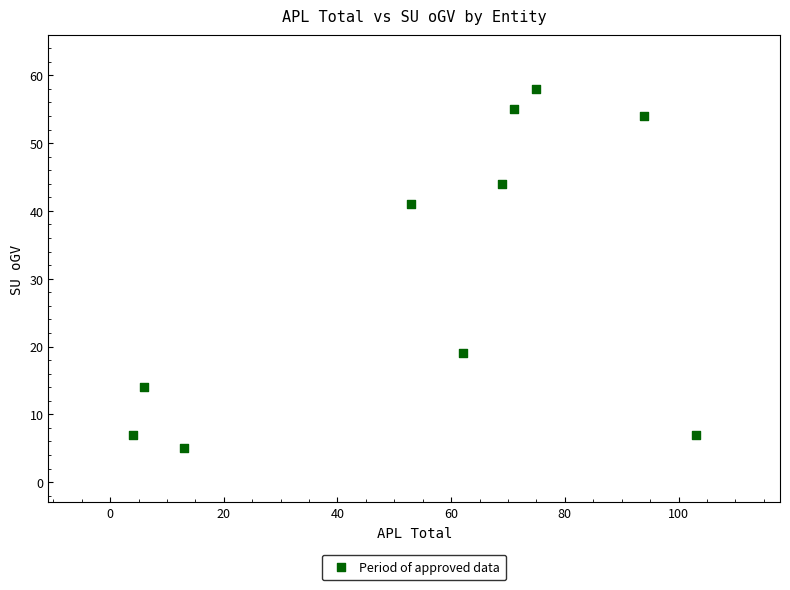

What is the average Y value?

30